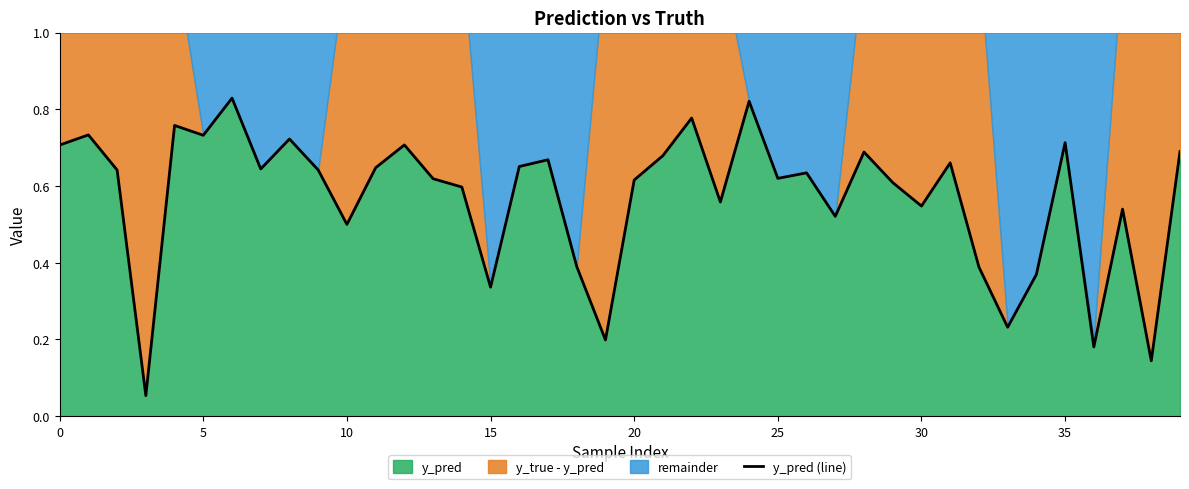

True or false: the data shows 1.2 at 40.

False